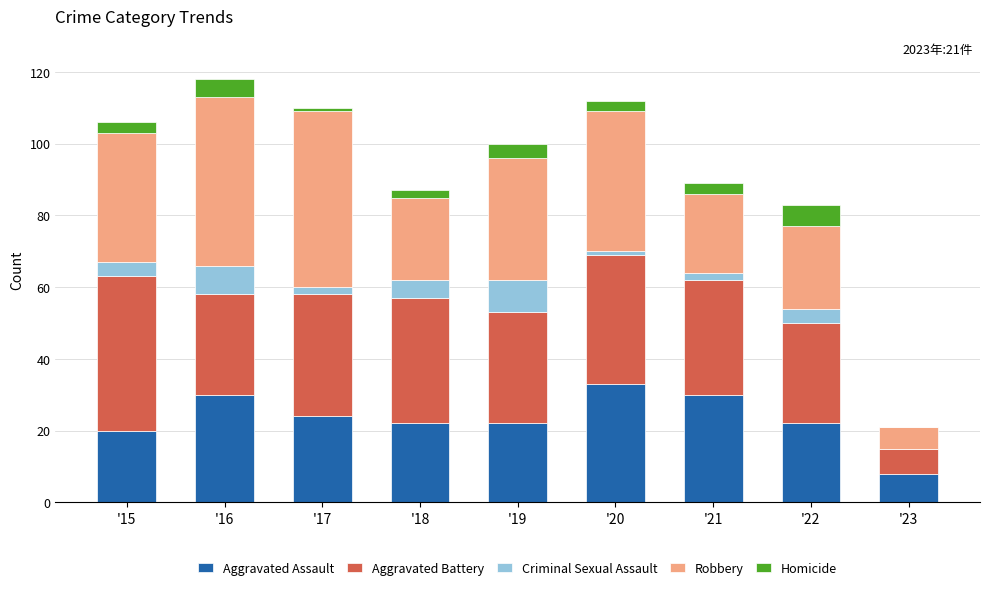

What are all the series names shown in the legend?

Aggravated Assault, Aggravated Battery, Criminal Sexual Assault, Robbery, Homicide